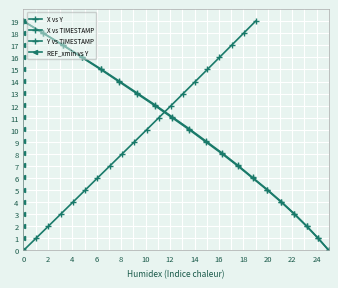

True or false: X vs TIMESTAMP and REF_xmin vs Y intersect in this chart.

False